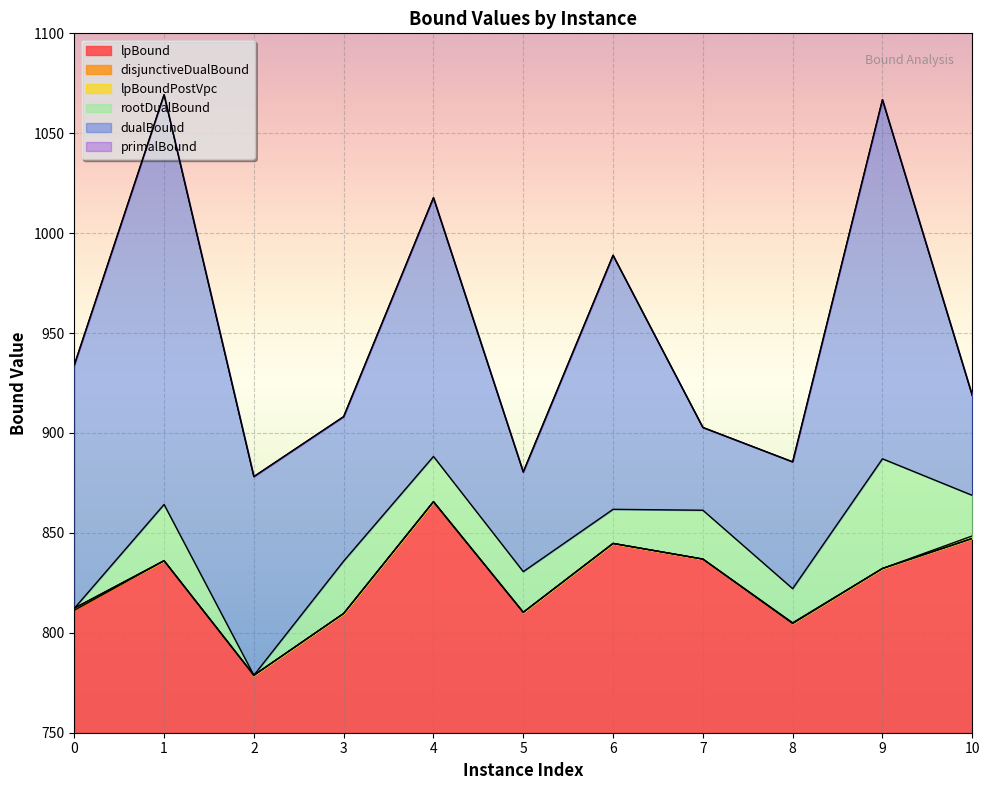

List the series in order of their peak value, lowest first.

lpBound, disjunctiveDualBound, lpBoundPostVpc, rootDualBound, dualBound, primalBound